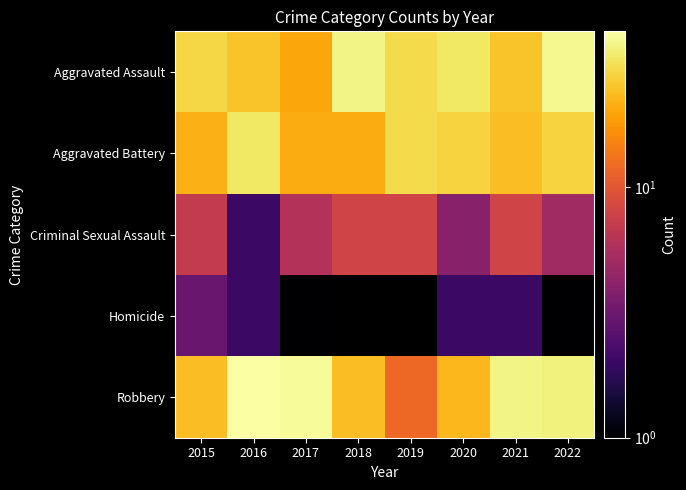

At which label does Criminal Sexual Assault reach its minimum?

2016